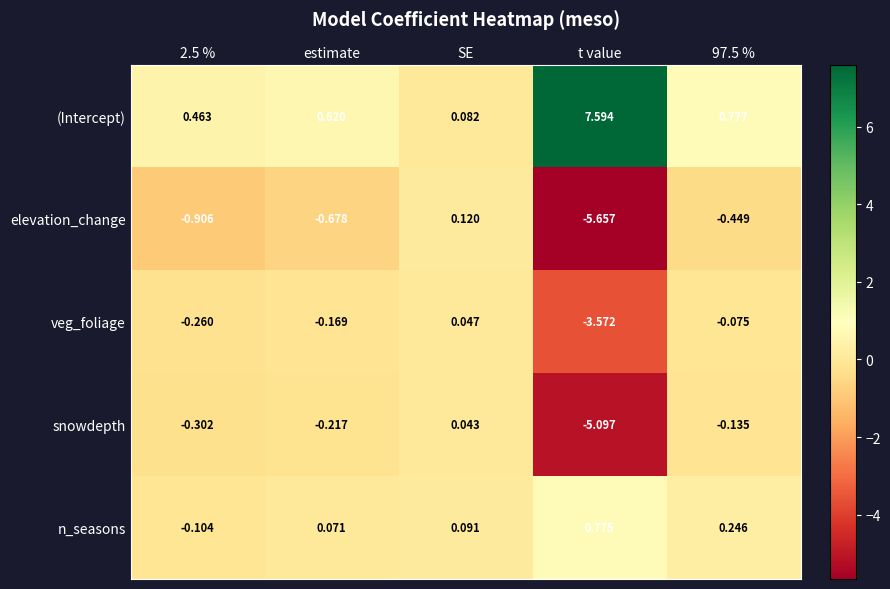

At which label does n_seasons reach its peak?

t value